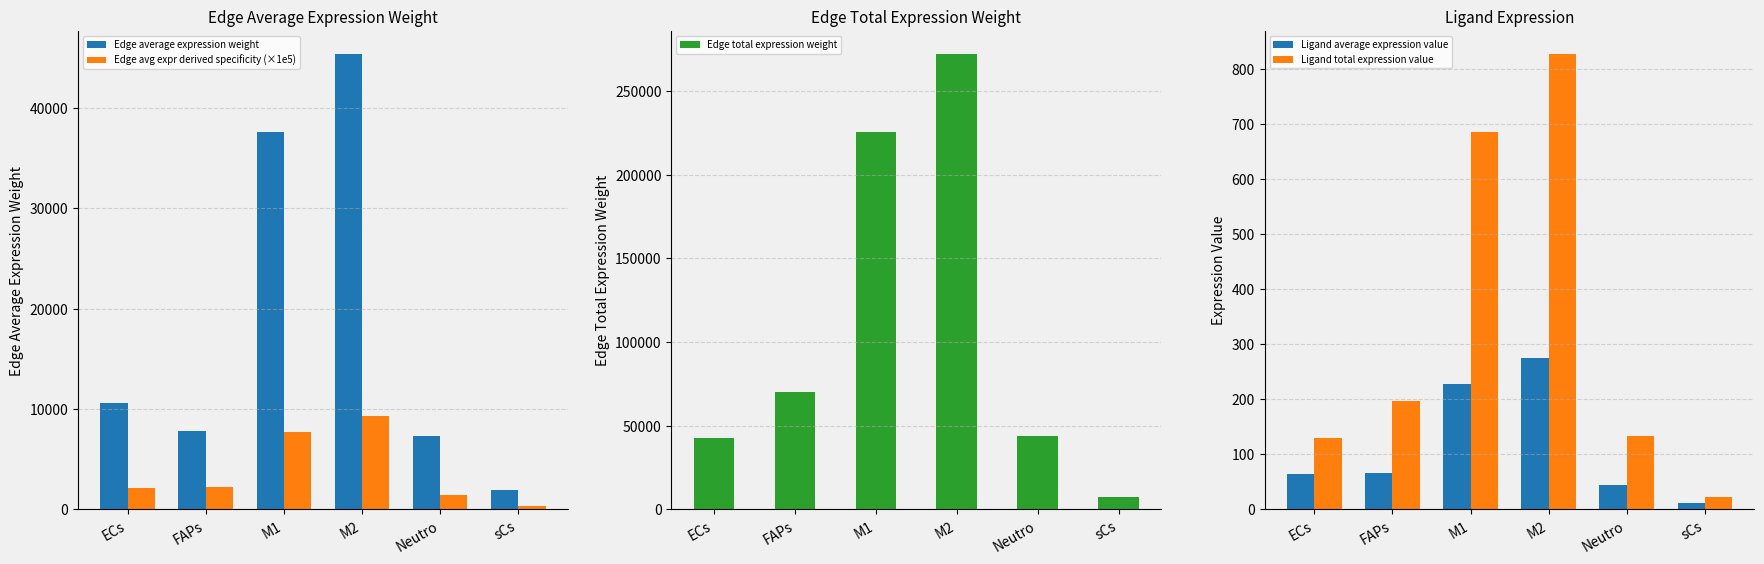

What is the sum of all Edge average expression weight values?

110555.2